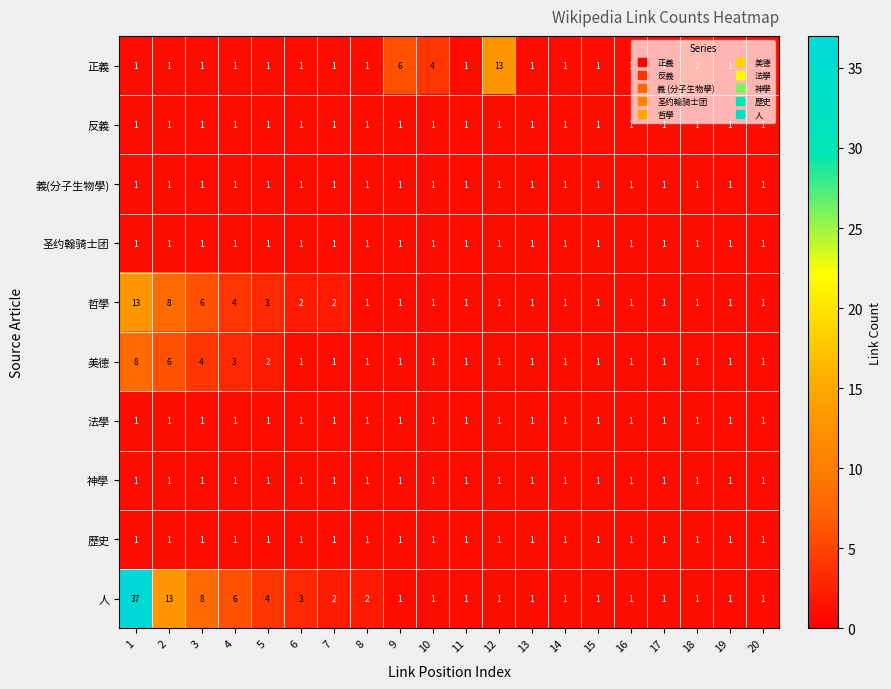

The value of 法學 at 1 is 0. True or false?

False